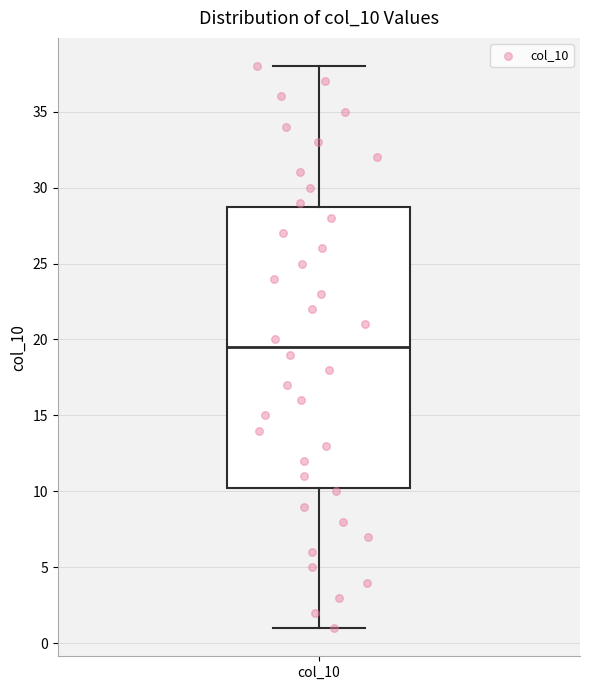

Transcribe this box plot: give where the median line is, the range the box spans, and where the two whiskers end, as read against the y-axis. The values are not printed on the chart, so give them approximately, as read against the axis.

median 19.5, box 10.5 to 29.0, whiskers 1.0 to 38.0